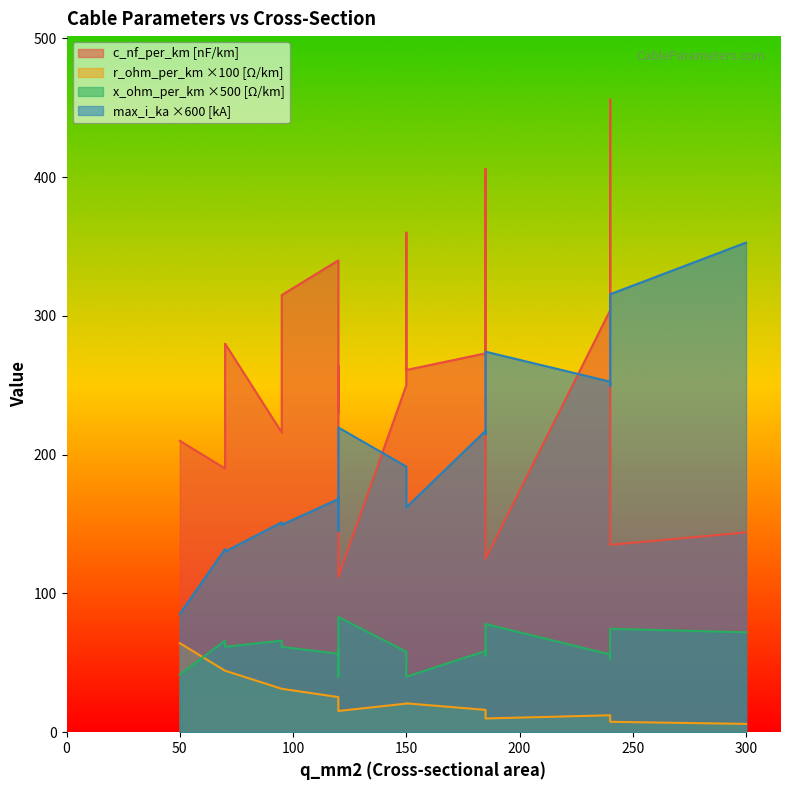

Count the number of categories in the chart.

19